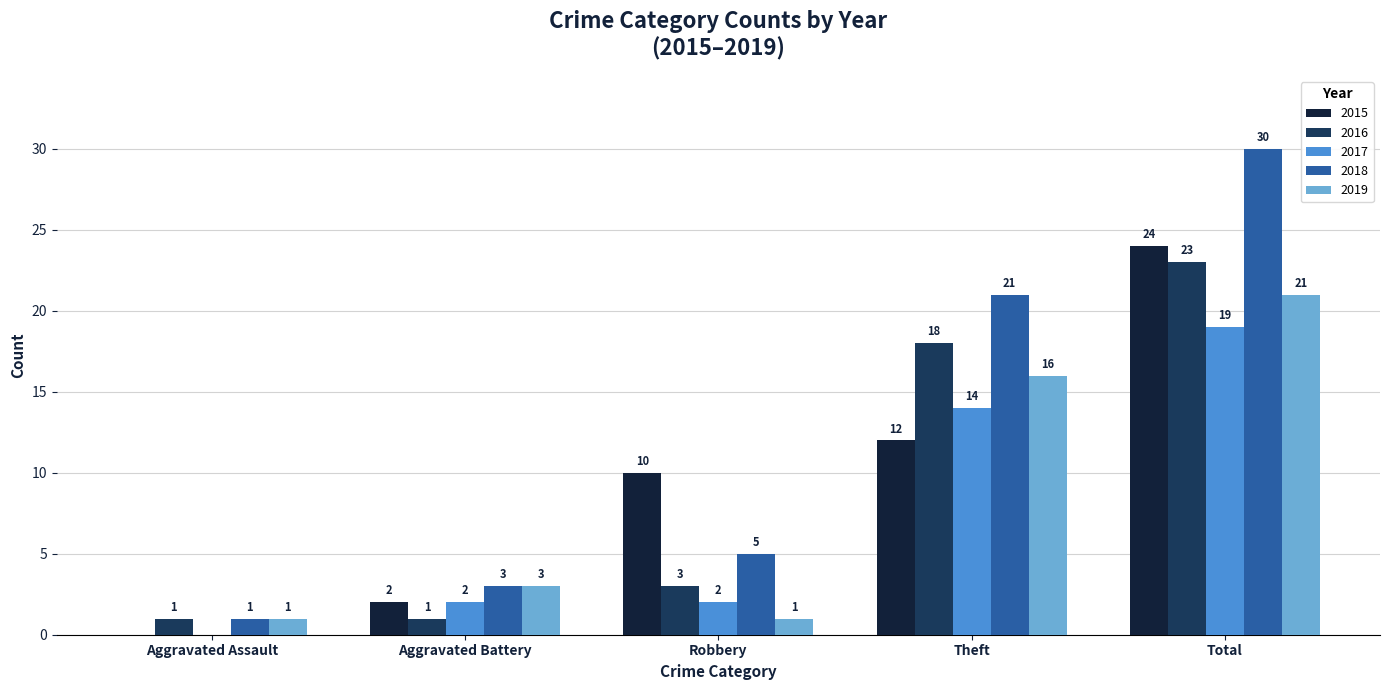

How many data points does each series have?

5